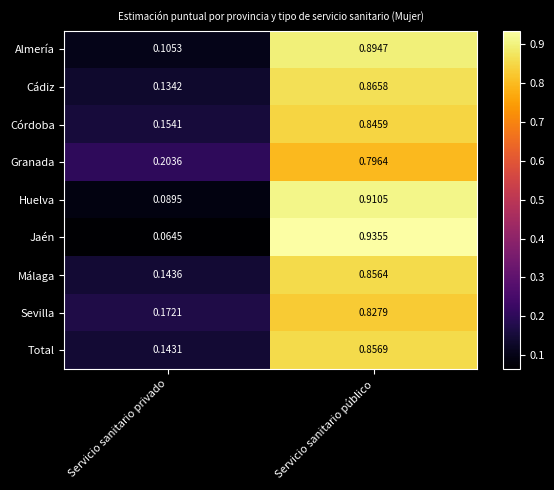

At which category does the chart reach its peak across all series?

Servicio sanitario público